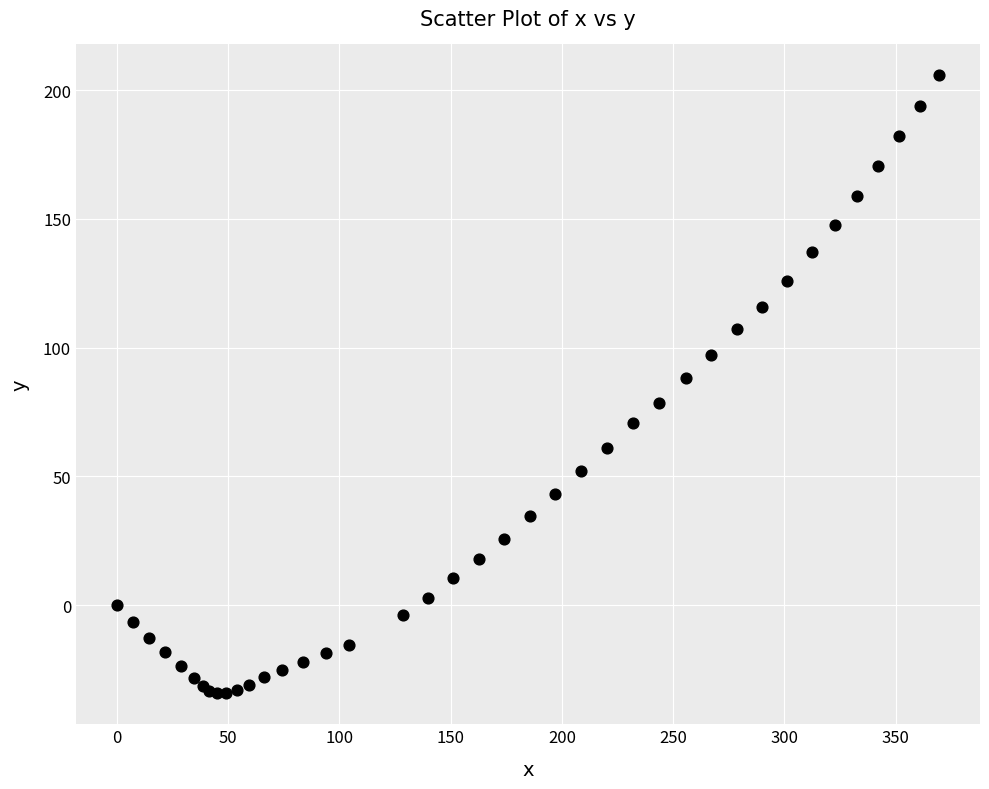

What Y value in the scatter plot is closest to 85?

88.2